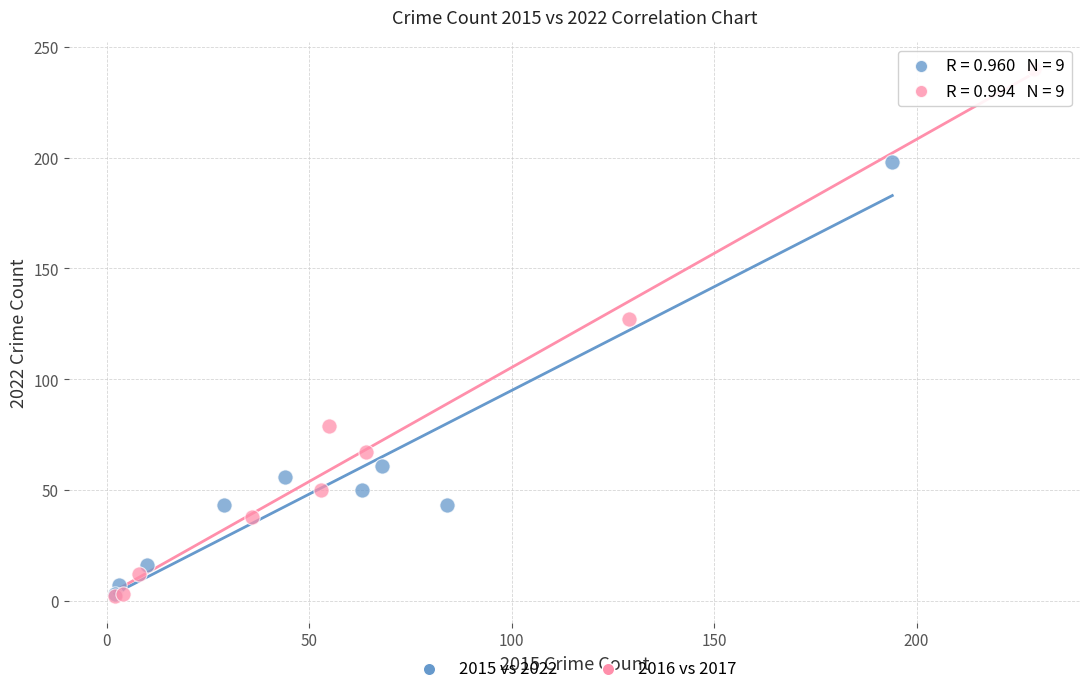

Which series has the widest spread of Y values?

2016 vs 2017